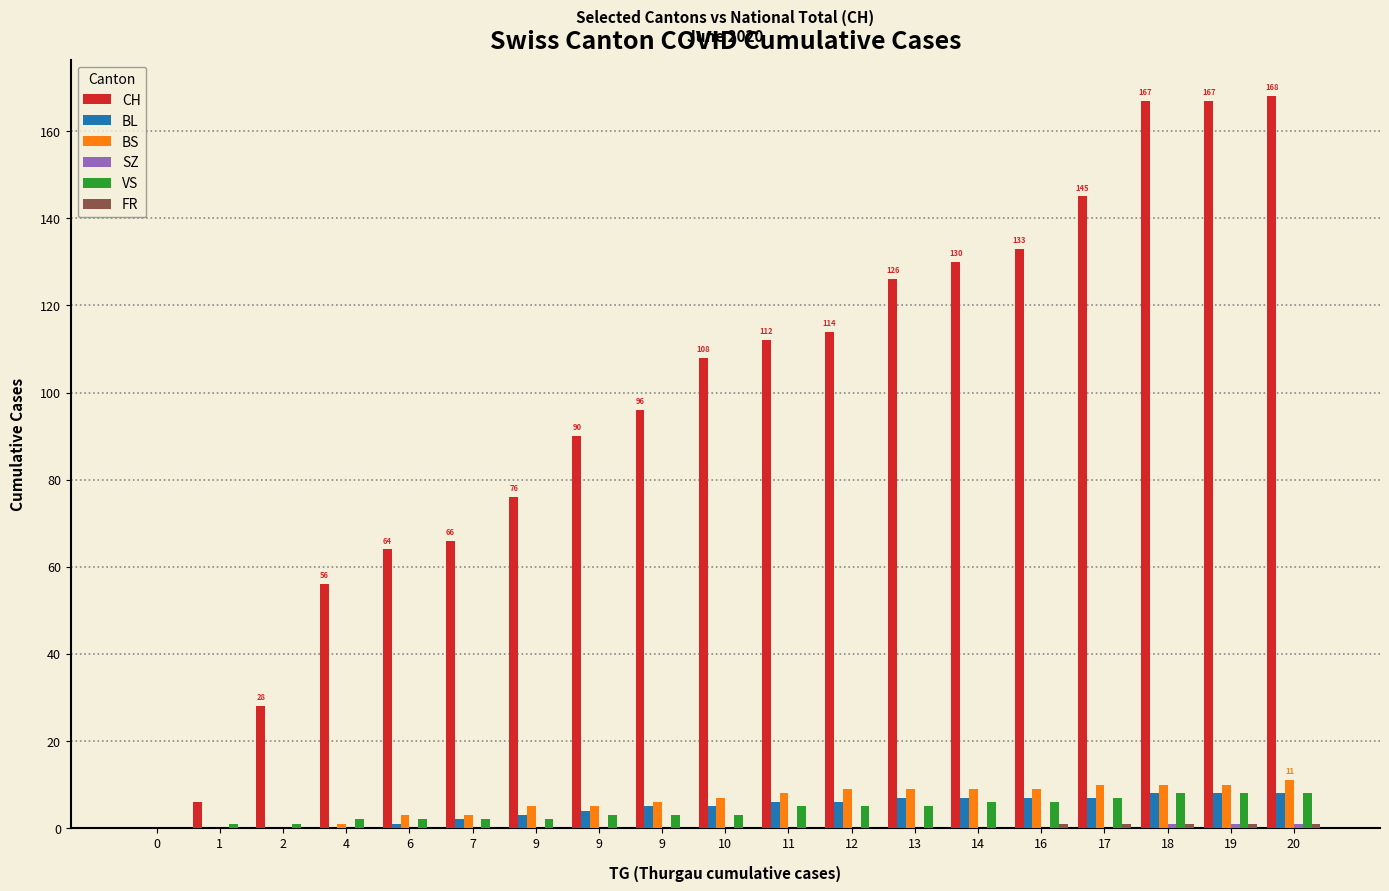

What value does the VS series have at 2?

1